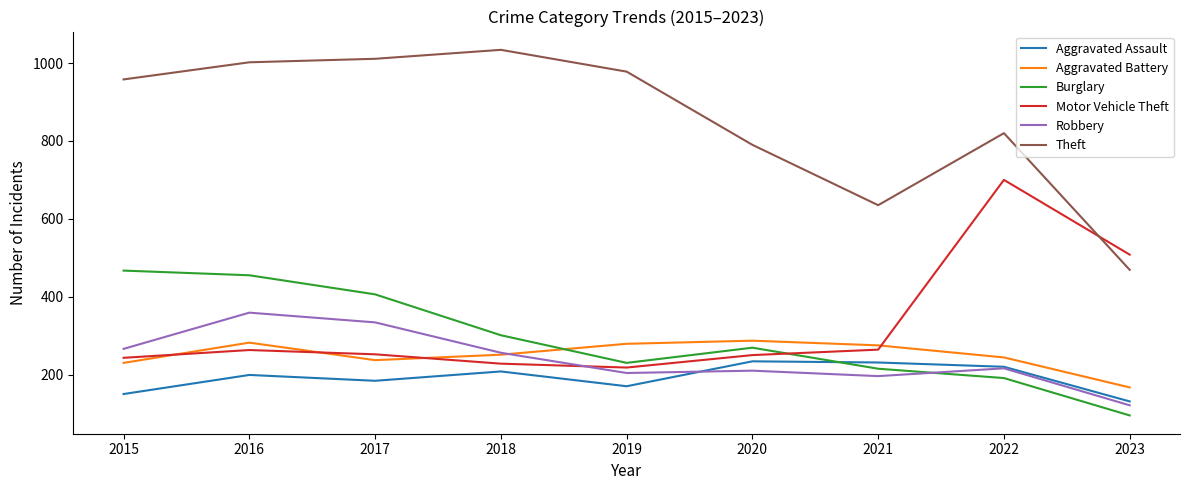

What are all the series names shown in the legend?

Aggravated Assault, Aggravated Battery, Burglary, Motor Vehicle Theft, Robbery, Theft